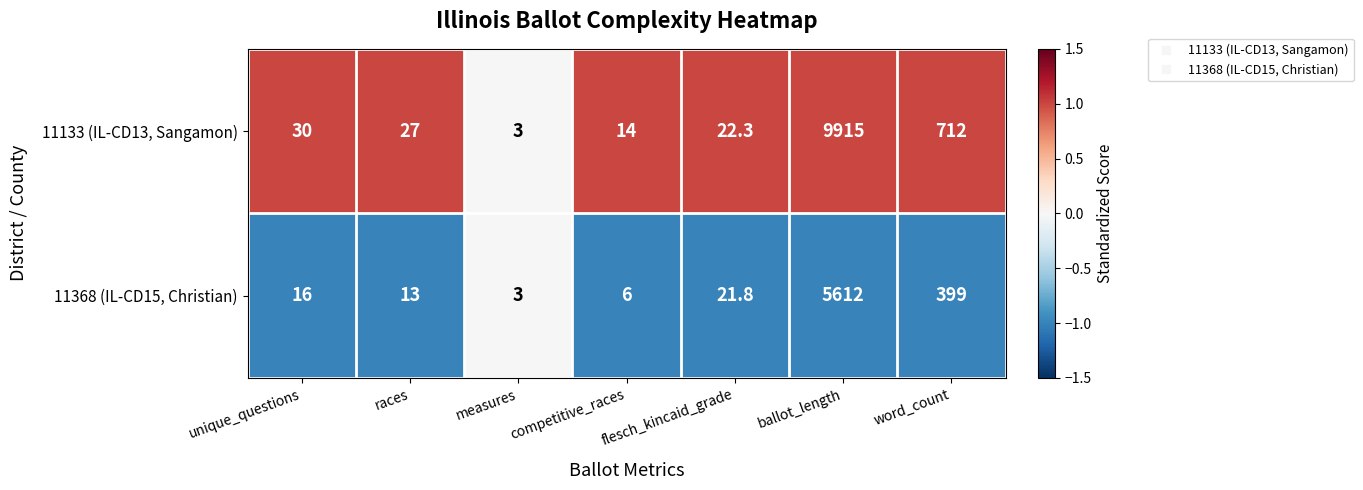

What is the difference between the highest and lowest values at word_count?

313.0